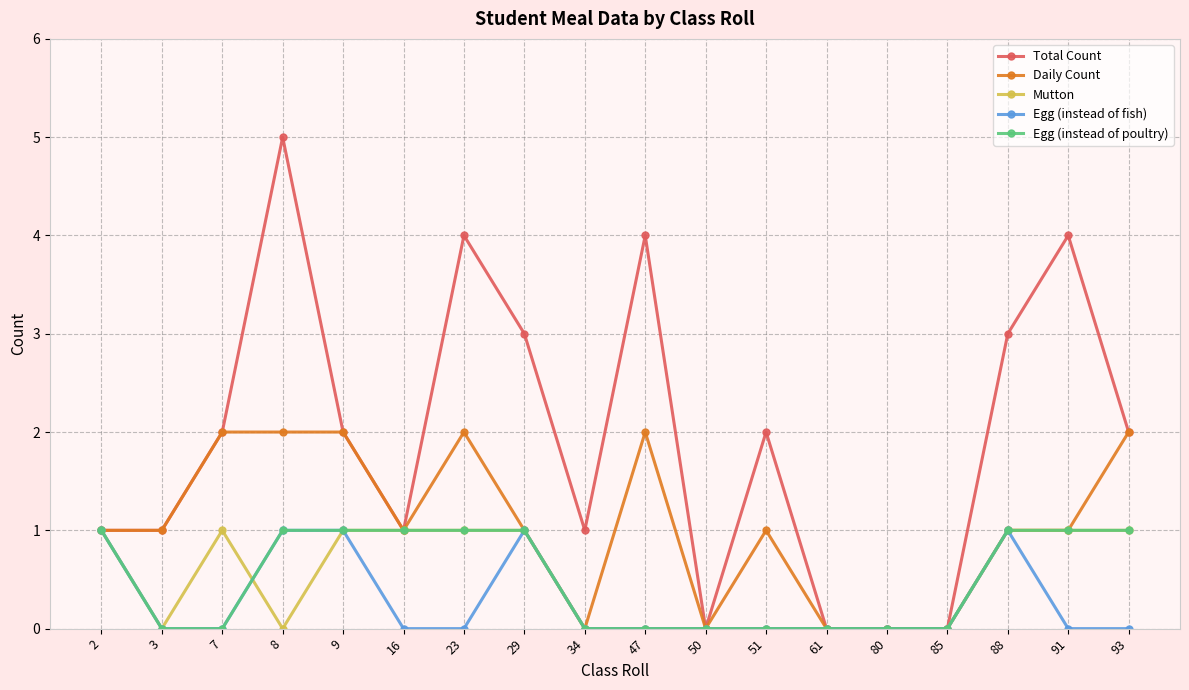

What is the highest value of the Egg (instead of fish) series?

1